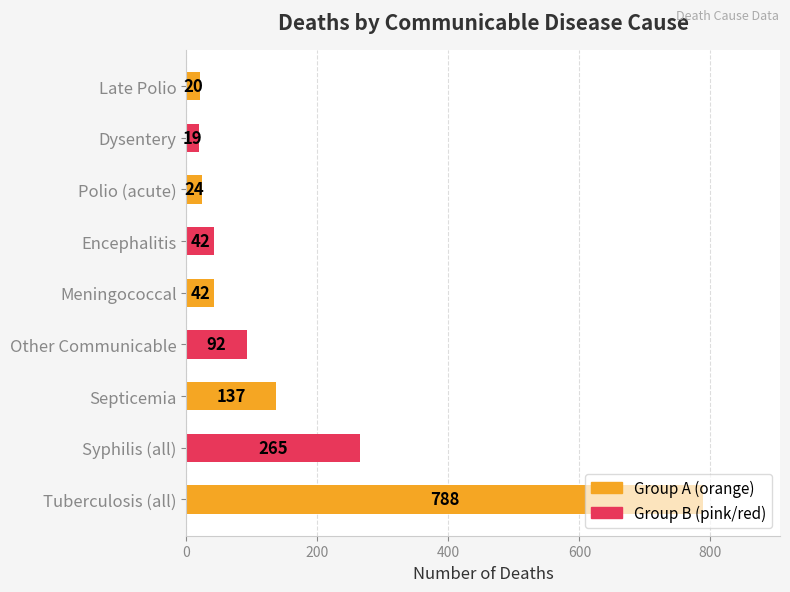

Is it true that the value at Meningococcal is 13?

False